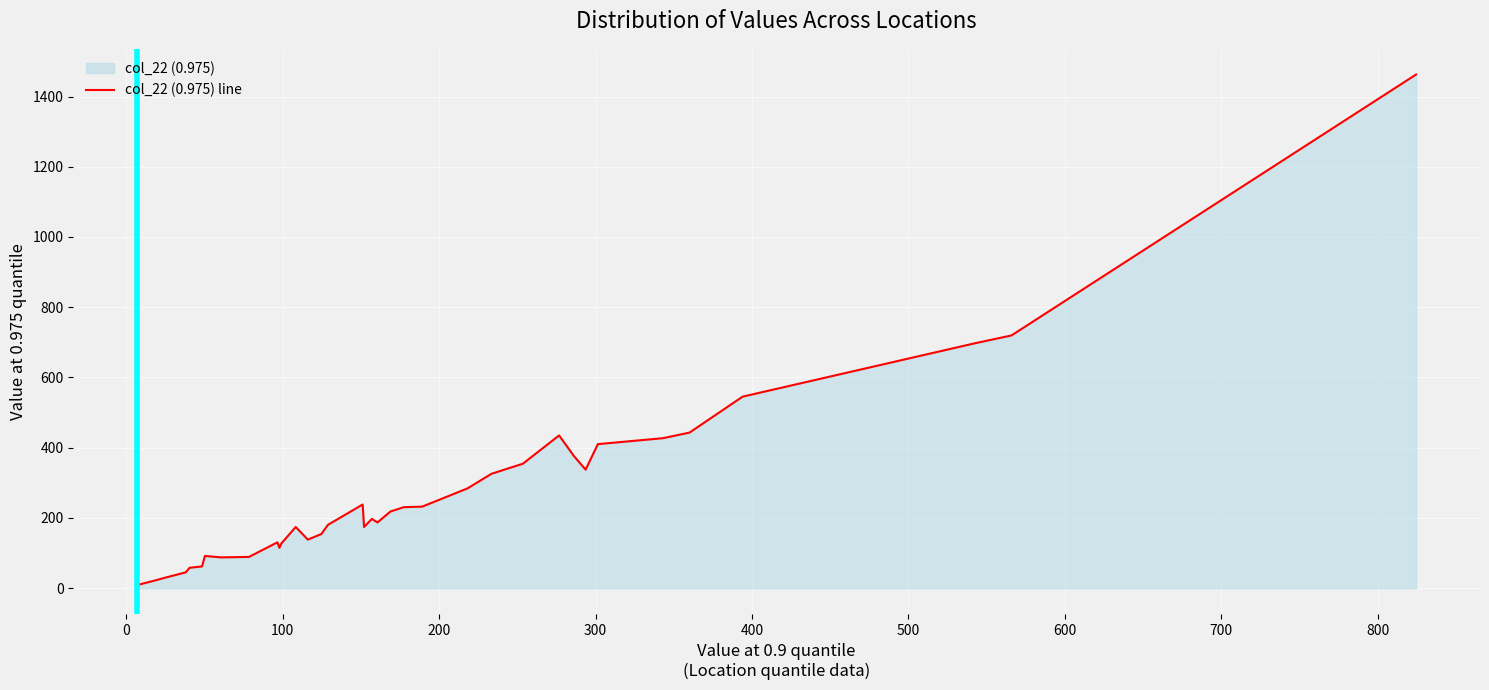

What is the difference between the maximum and minimum values?

1453.7